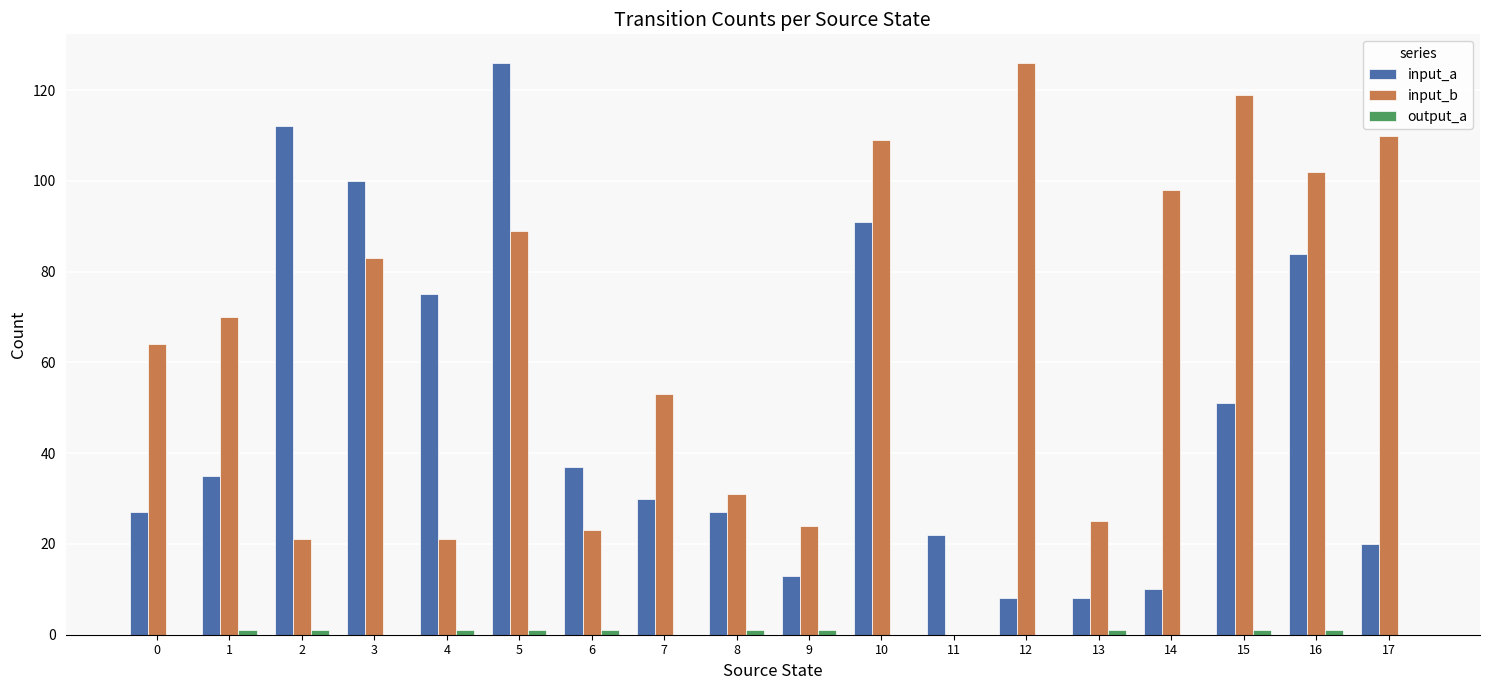

Is the value of input_a at 0 greater than the value of input_b at 9?

Yes